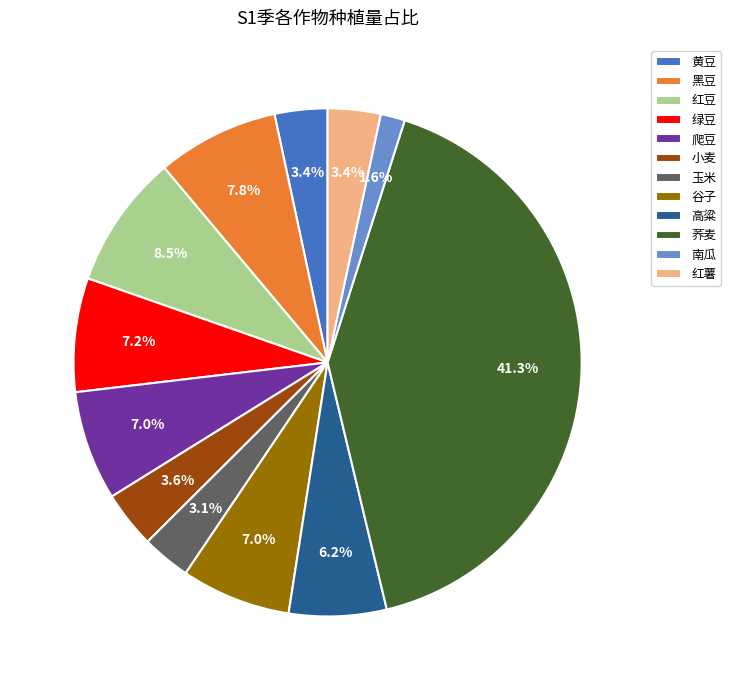

Which has a higher value, 绿豆 or 黑豆?

黑豆